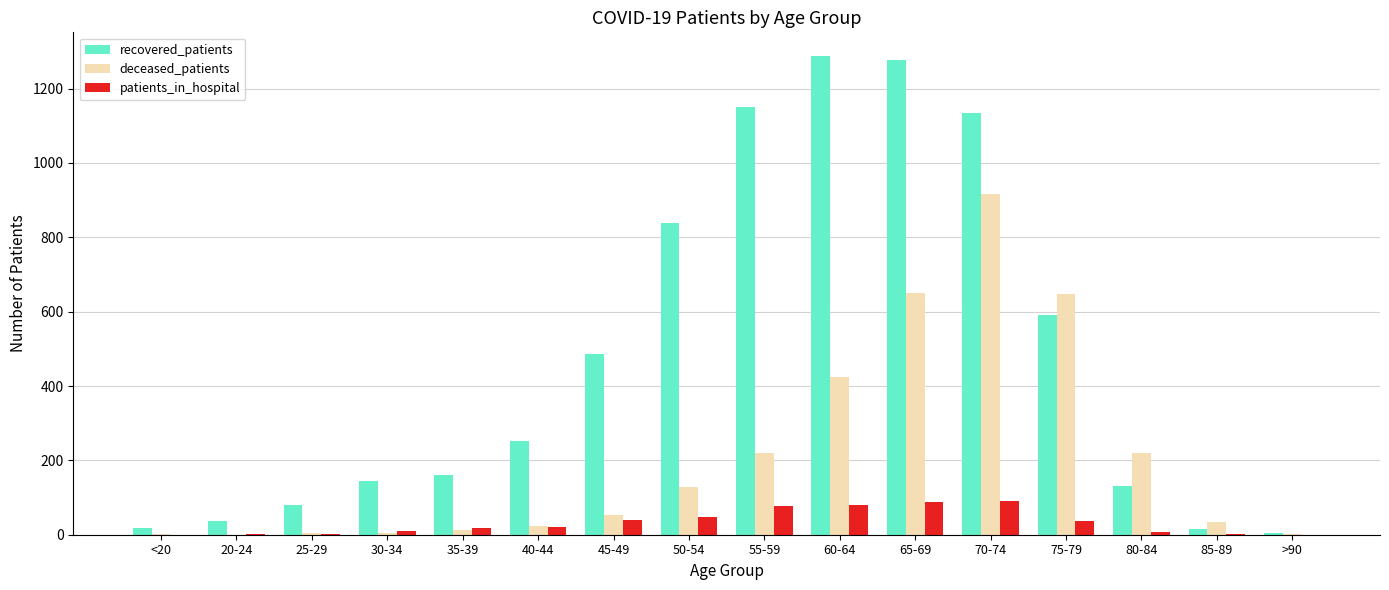

What is the highest value of the recovered_patients series?

1287